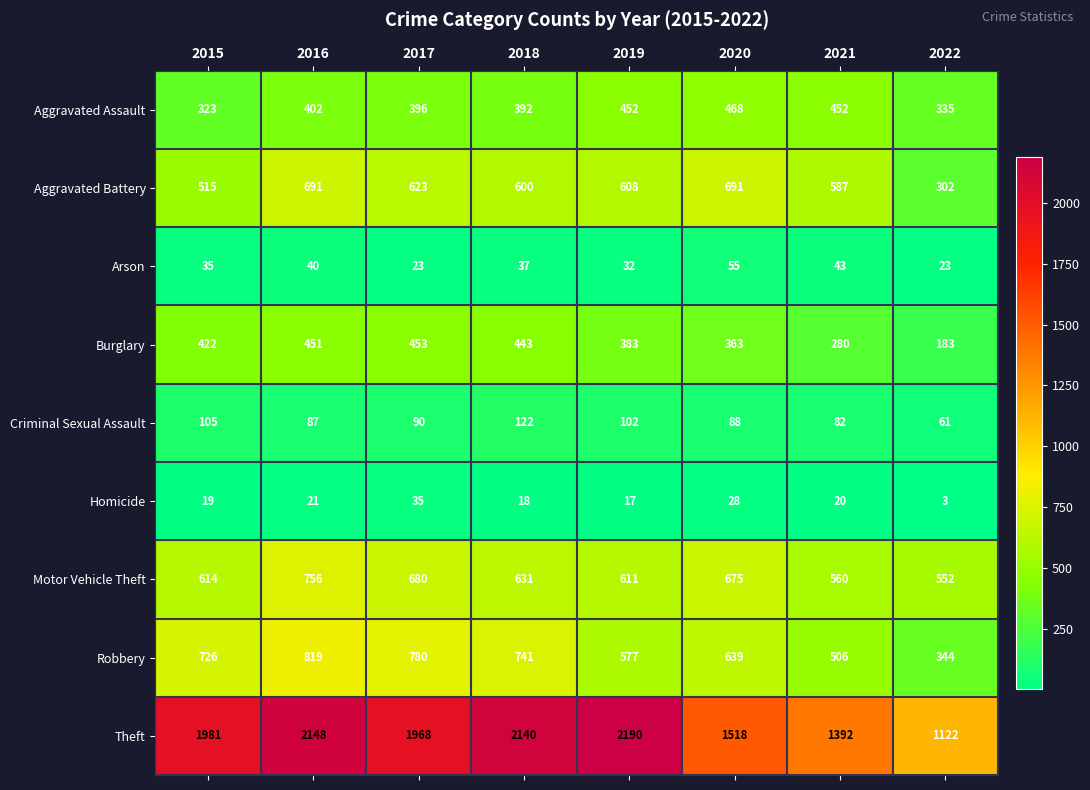

What is the minimum value shown in the chart?

3